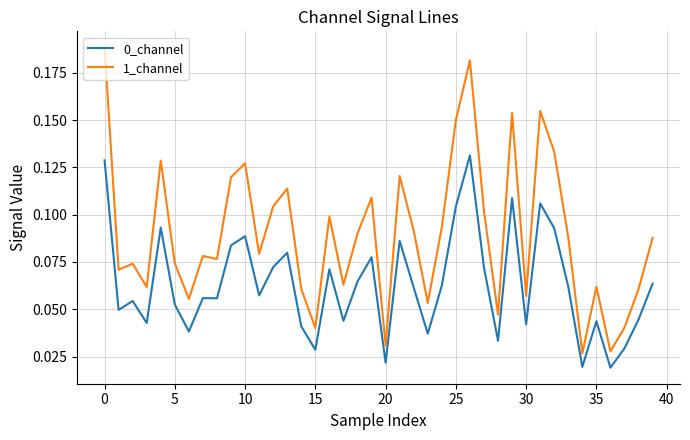

True or false: 1_channel and 0_channel cross at least once.

False